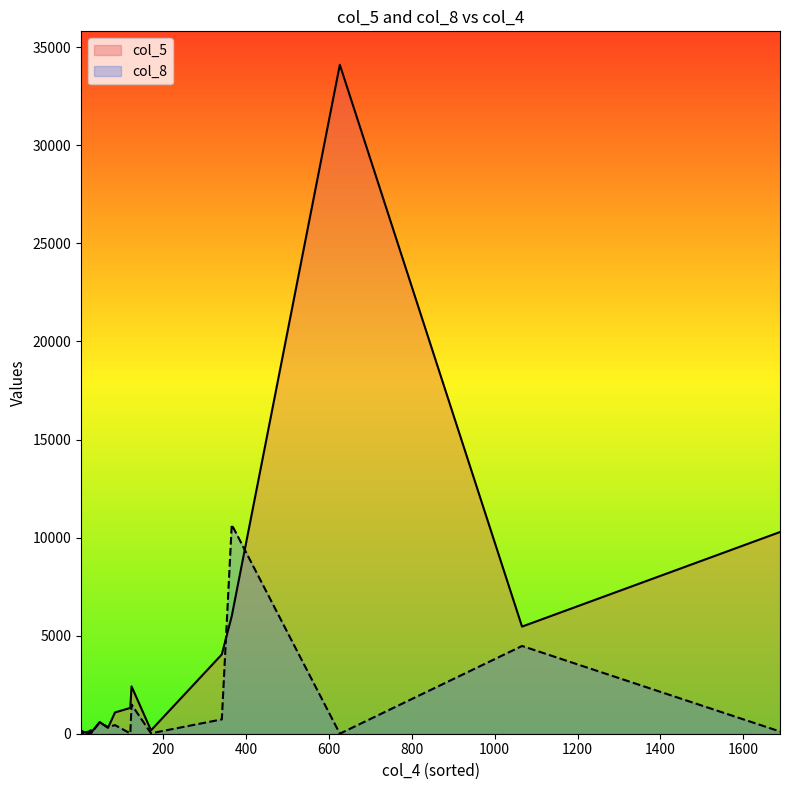

What is the difference between the col_5 values at 46 and 1066?

4861